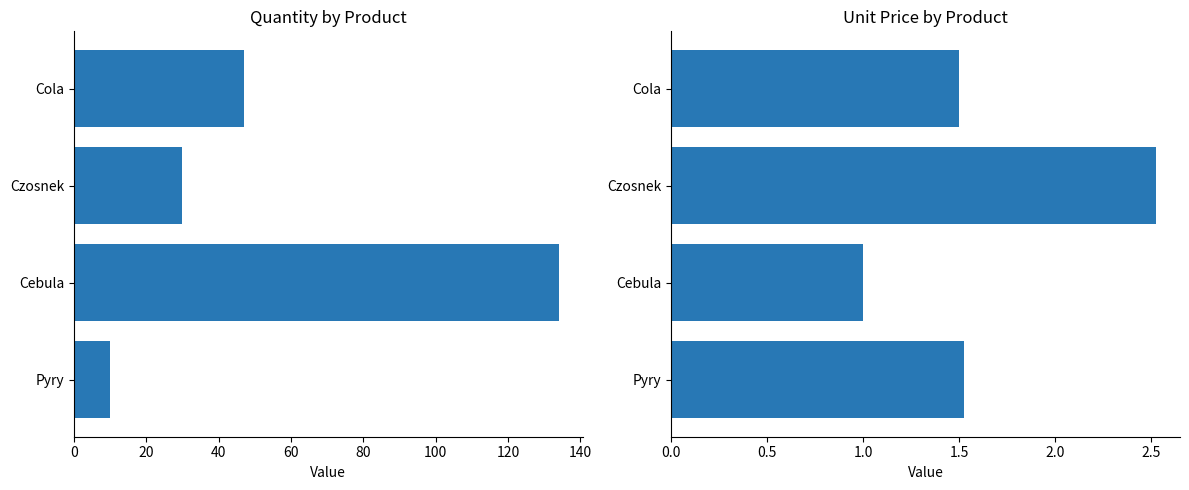

True or false: unit_price has a value of 0.5 at Pyry.

False